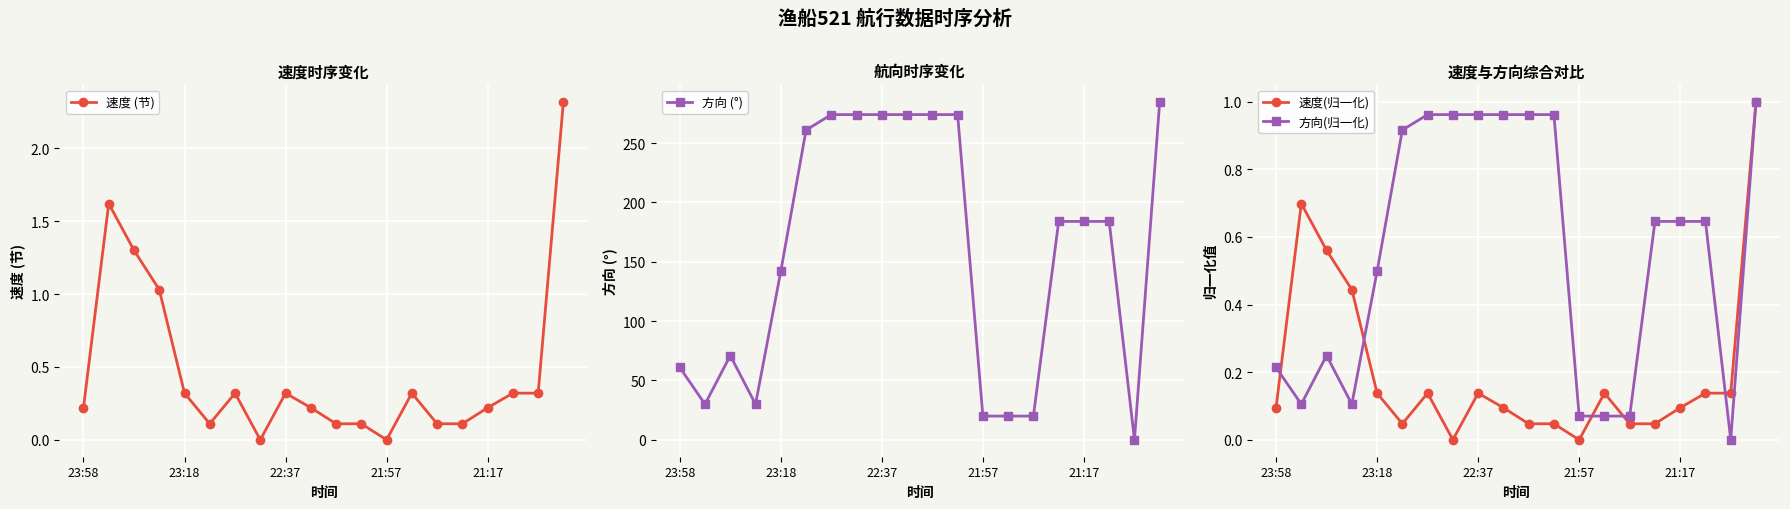

What value does the 方向(归一化) series have at 11?

1.0